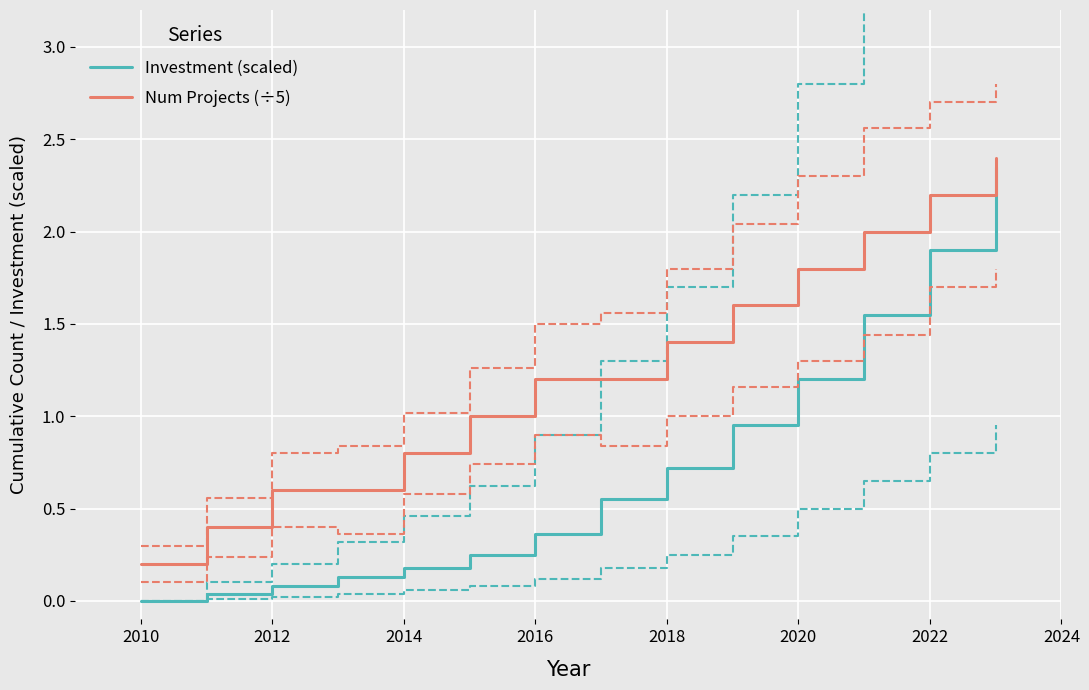

What is the maximum value for Investment (scaled)?

2.4